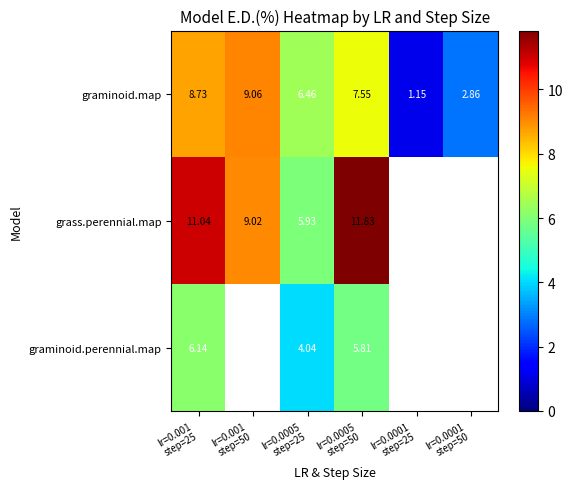

True or false: grass.perennial.map has a value of 11.8 at lr=0.0005 step=50.

True